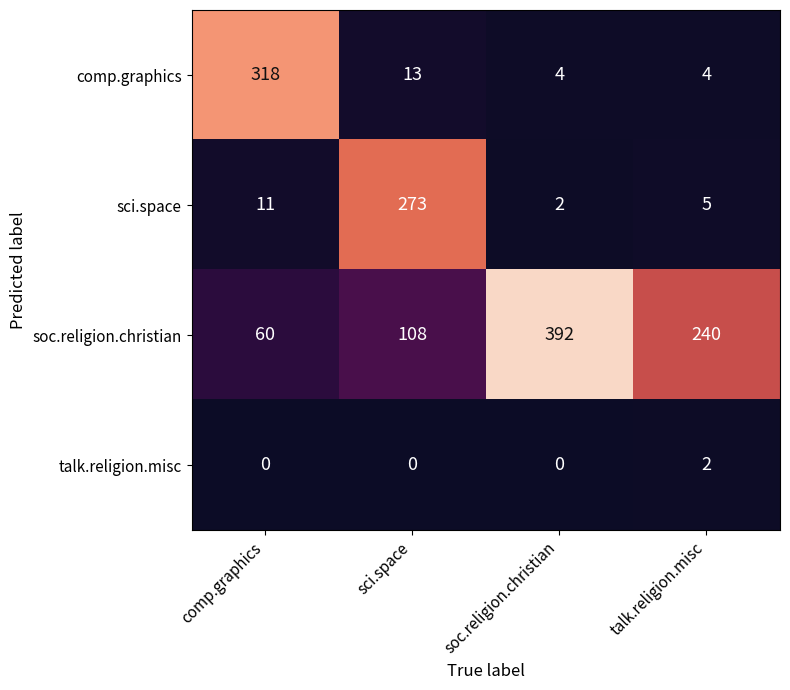

At which category is the sum across all series the highest?

soc.religion.christian